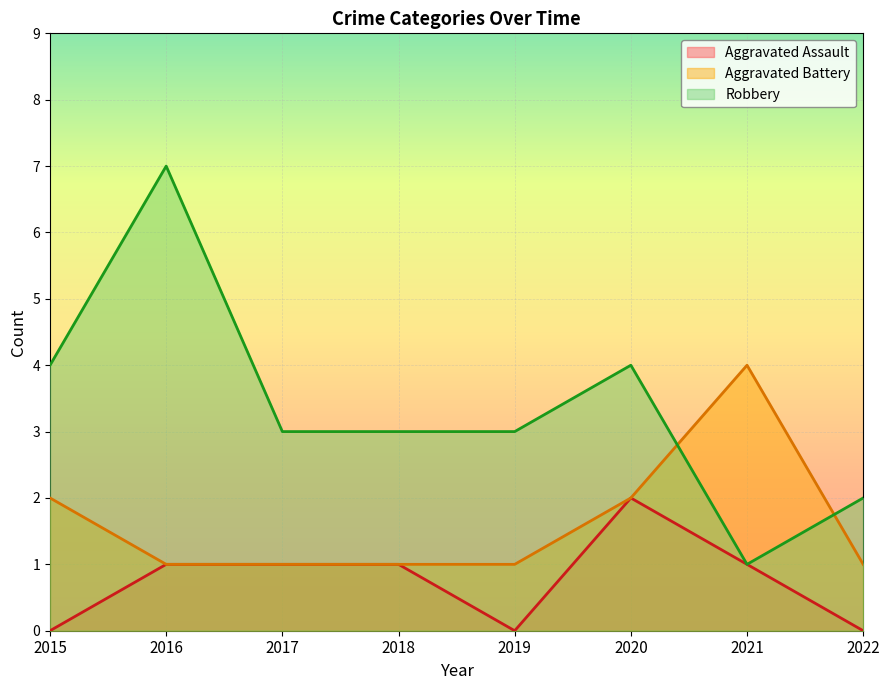

The value of Robbery at 2016 is 7. True or false?

True